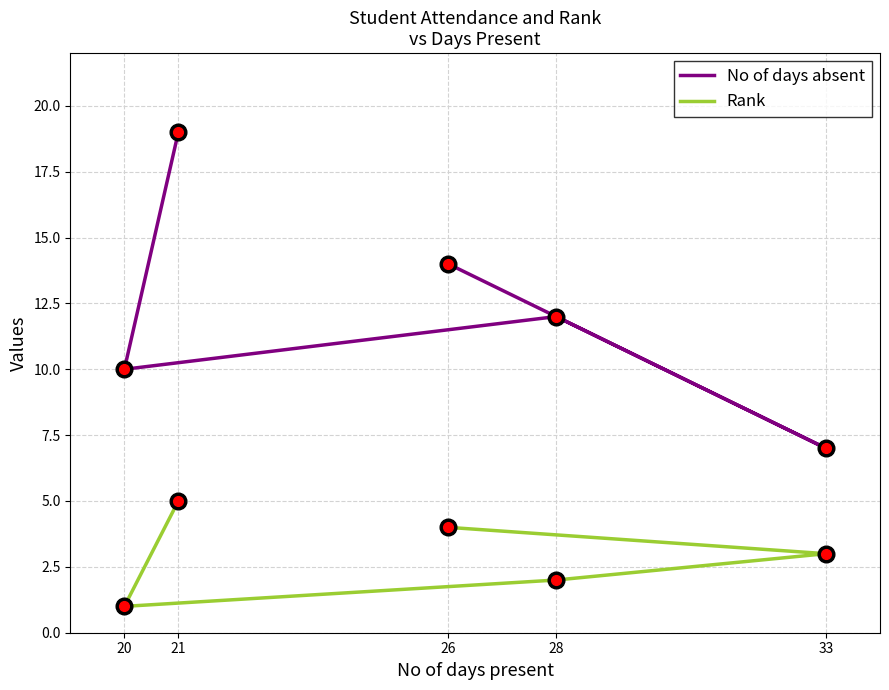

Where is No of days absent nearest to the value 13?

28